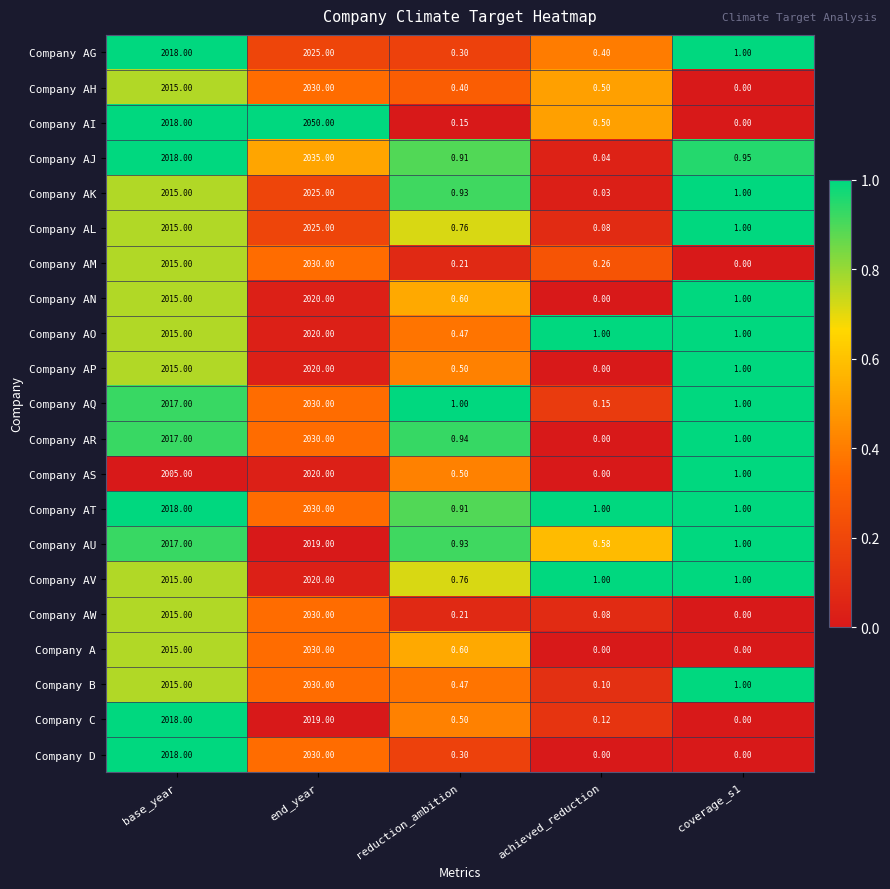

What is the total value across all series at achieved_reduction?

5.8